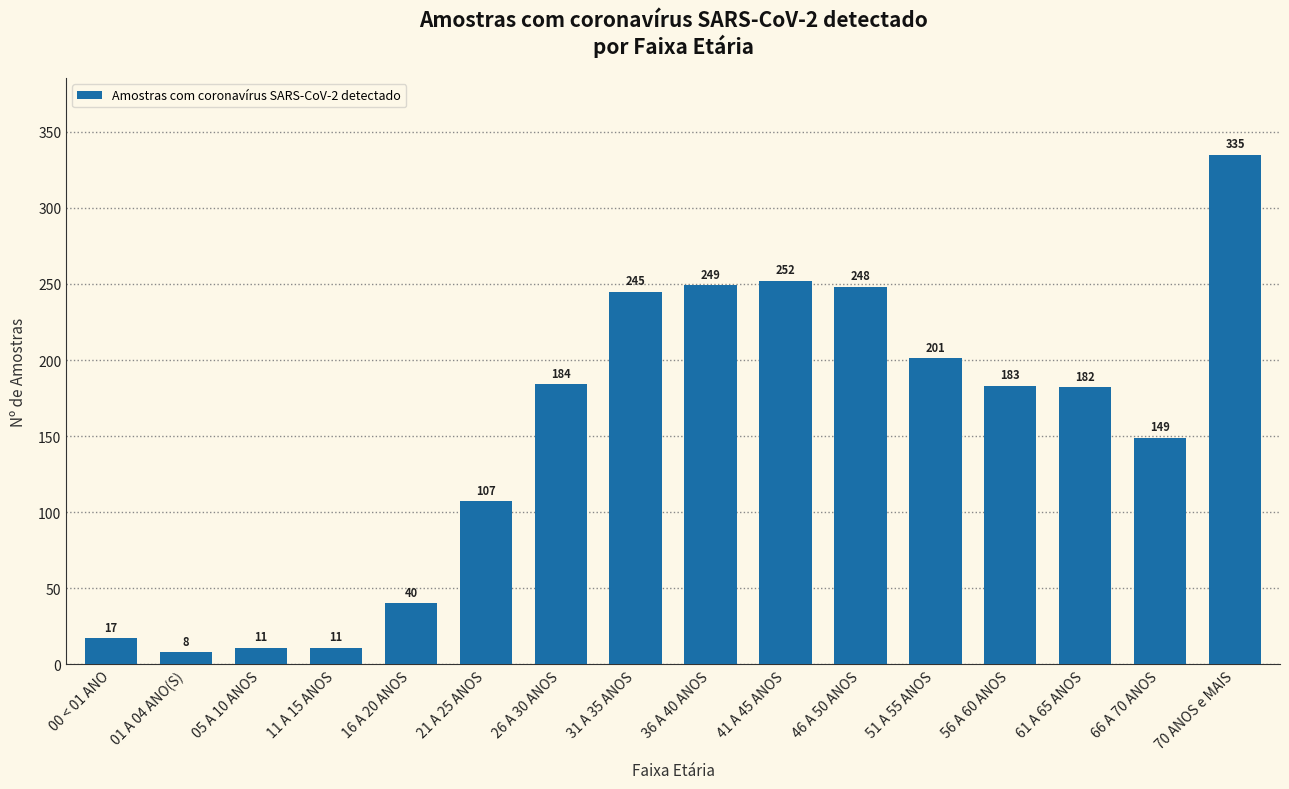

What is the difference between the maximum and second lowest values?

324